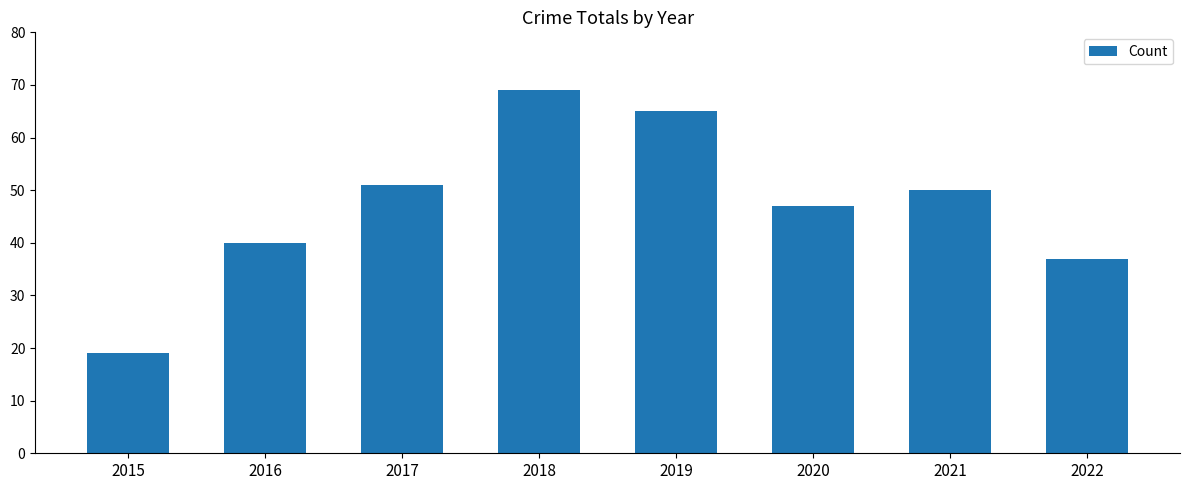

What is the value of the 3rd bar from the left?

51